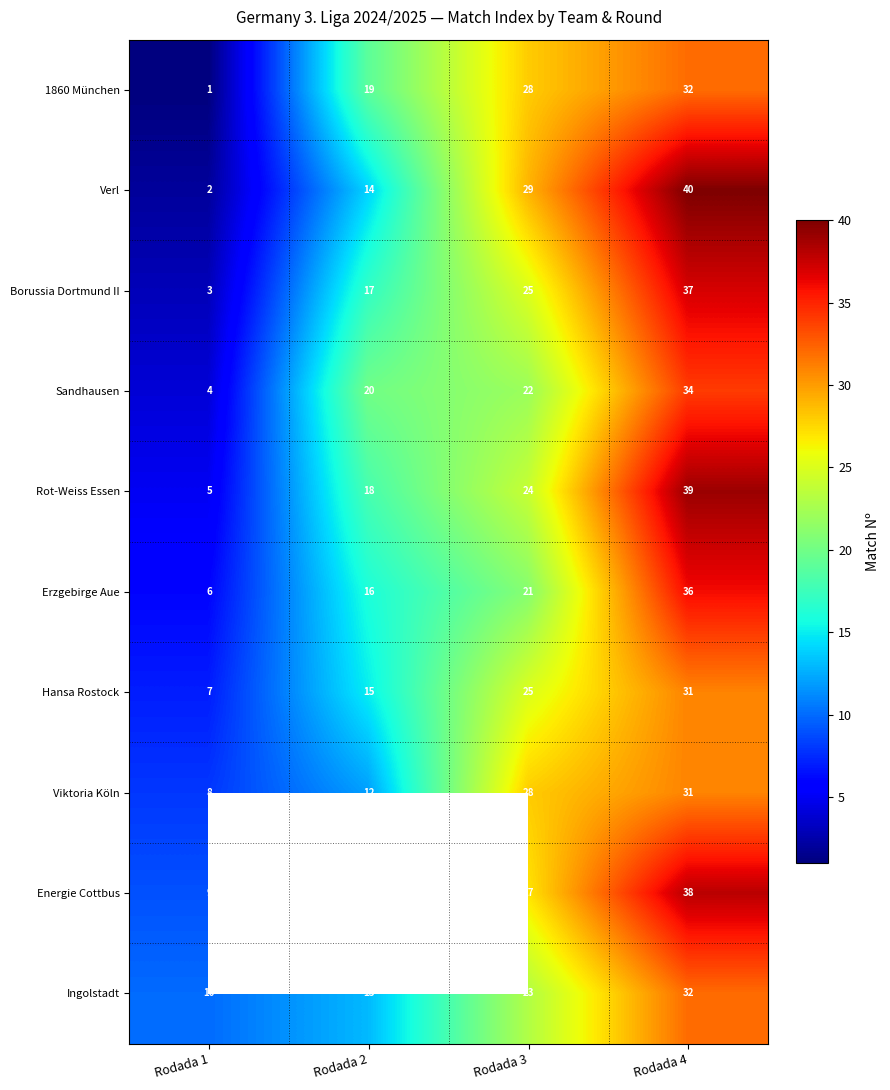

Which has a higher value, Rodada 3 or Rodada 2?

Rodada 3